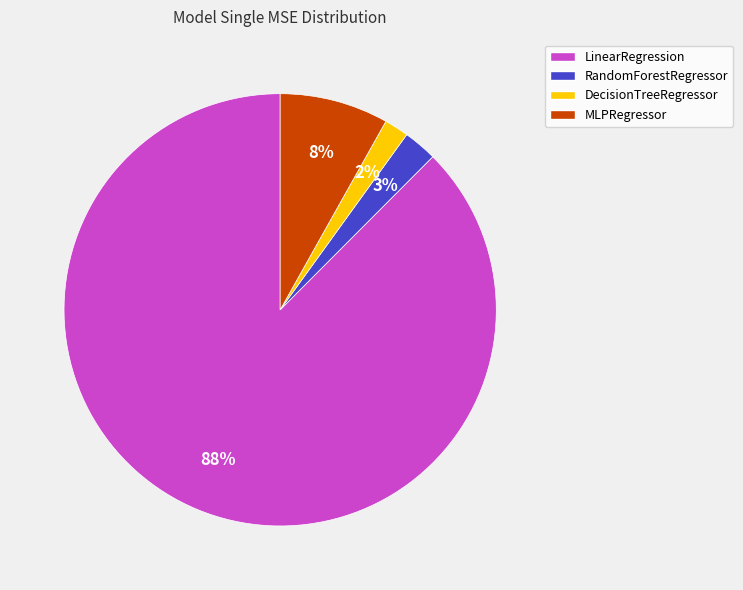

How many slices are in this pie chart?

4